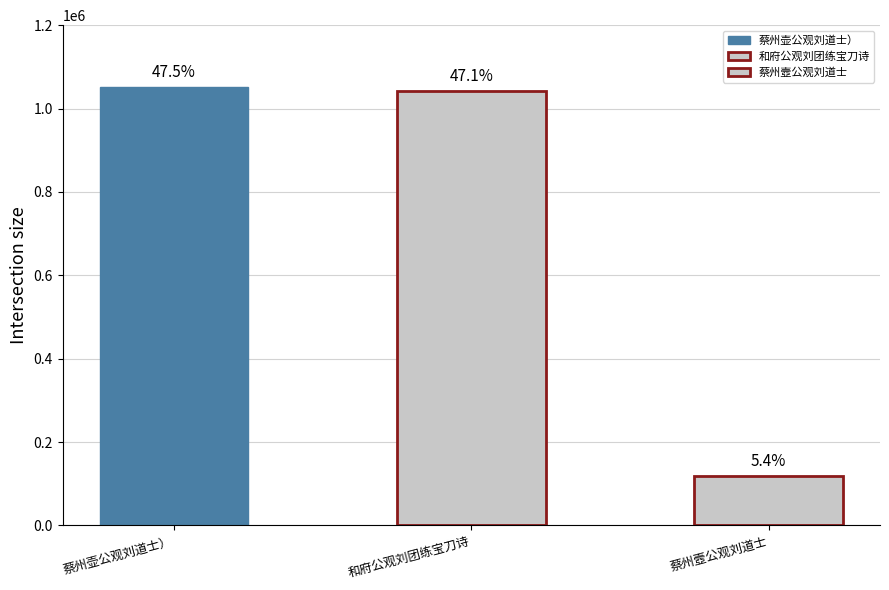

Rank the categories by value from lowest to highest.

蔡州壼公观刘道士, 和府公观刘团练宝刀诗, 蔡州壶公观刘道士）